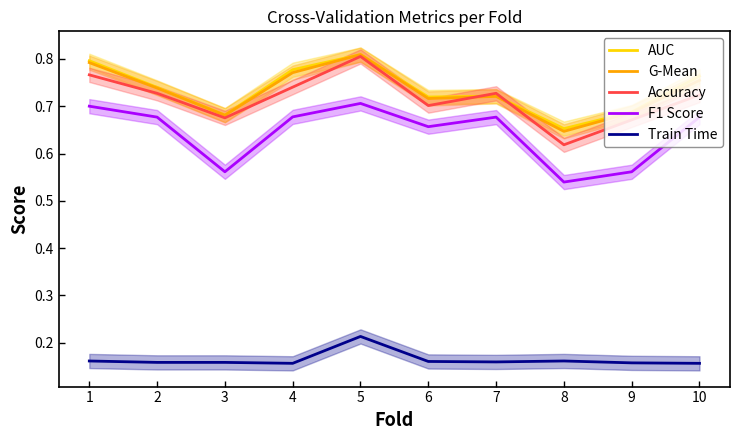

List the series in order of their peak value, lowest first.

Train Time, F1 Score, Accuracy, G-Mean, AUC